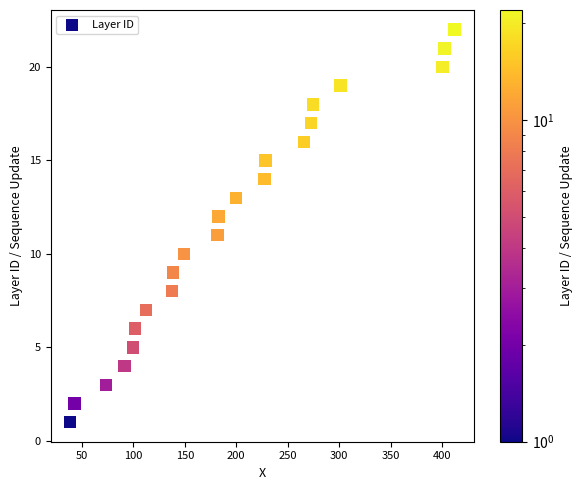

What is the range of Y values (max minus min)?

21